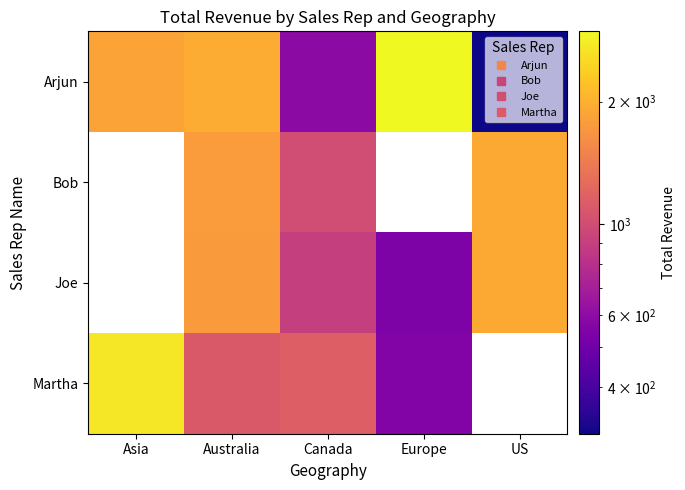

Between Australia and Canada, which series saw the biggest shift?

Arjun